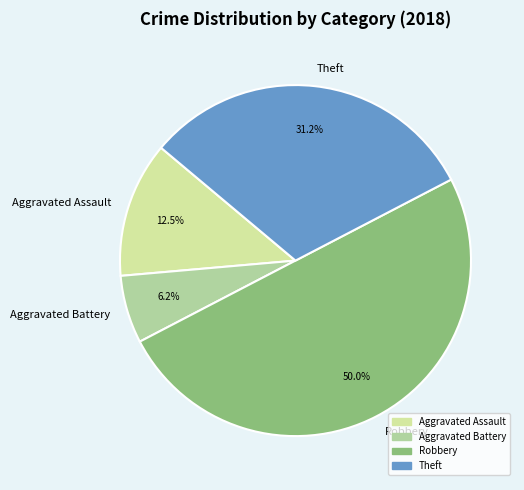

Which has a higher value, Aggravated Battery or Aggravated Assault?

Aggravated Assault